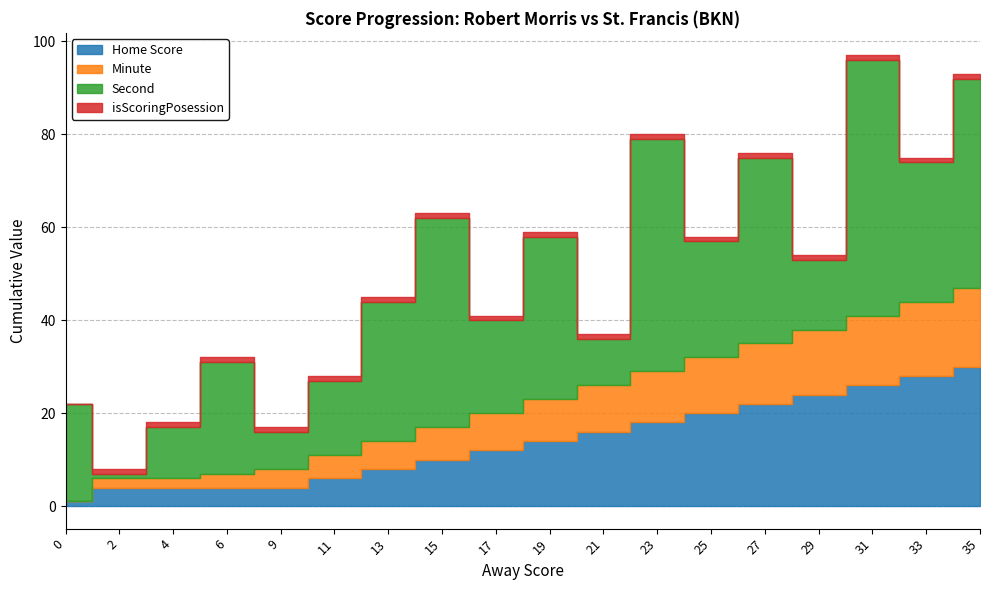

What is the highest value of the isScoringPosession series?

1